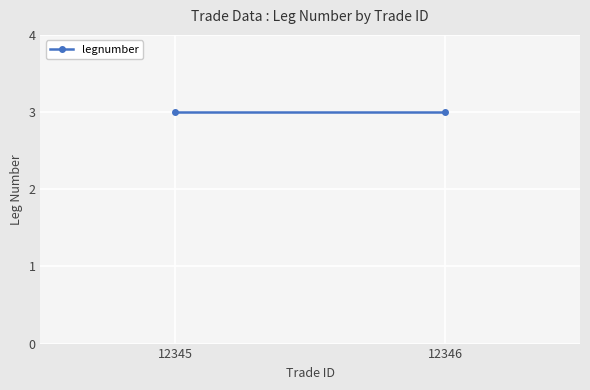

True or false: the data has more than 1 interior local peaks.

False